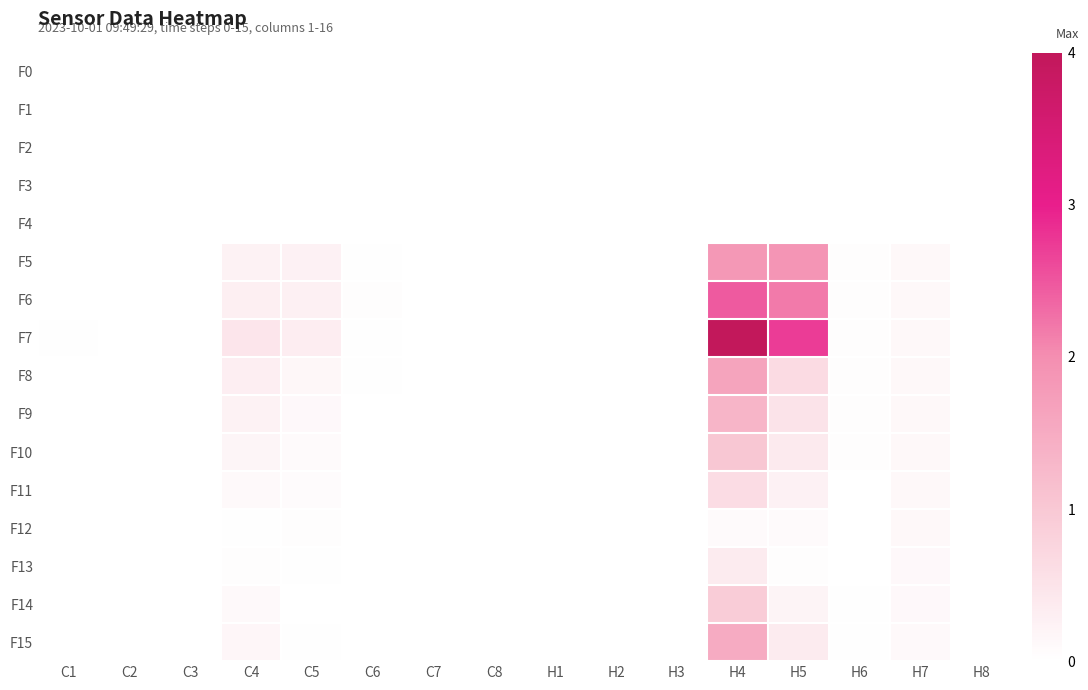

Which category has the highest value across all series?

H4